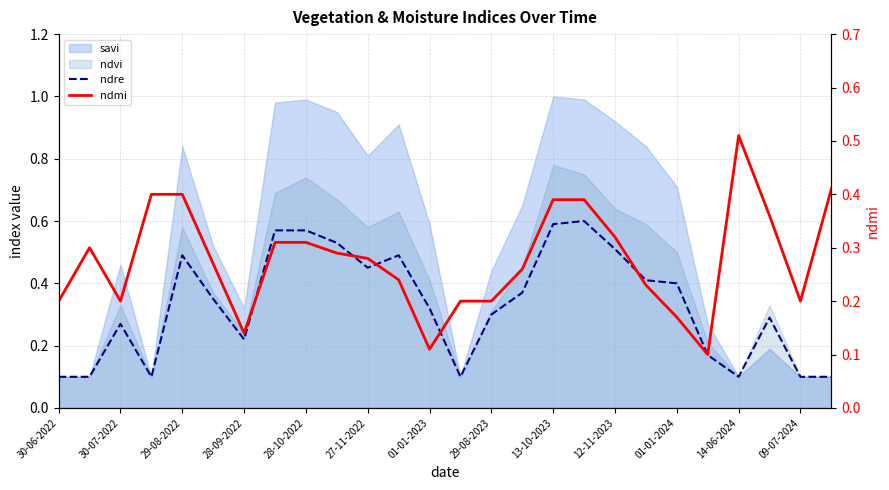

What value does the ndre series have at 09-07-2024?

0.1